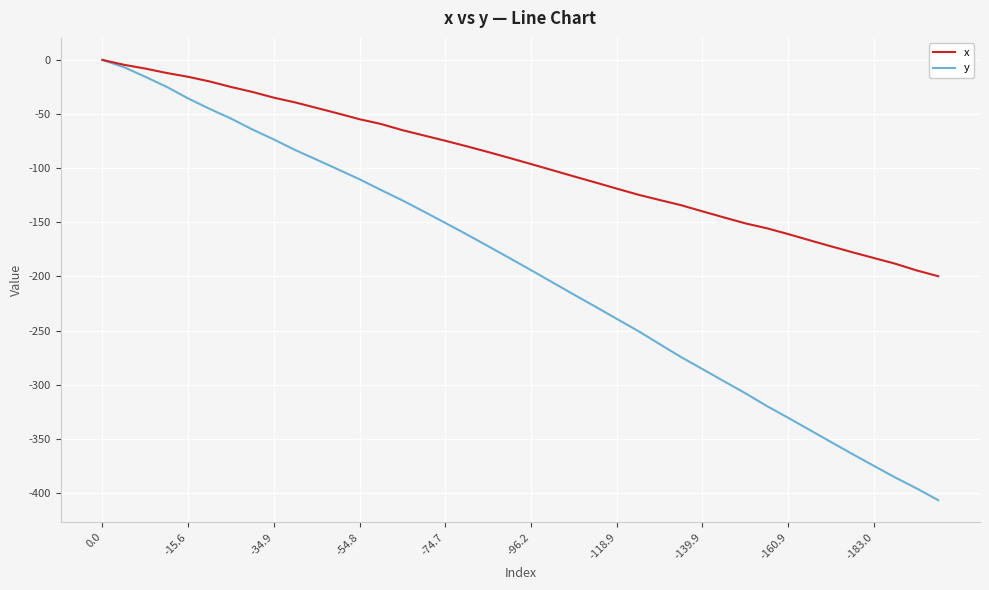

List the series in order of their overall mean, highest first.

x, y